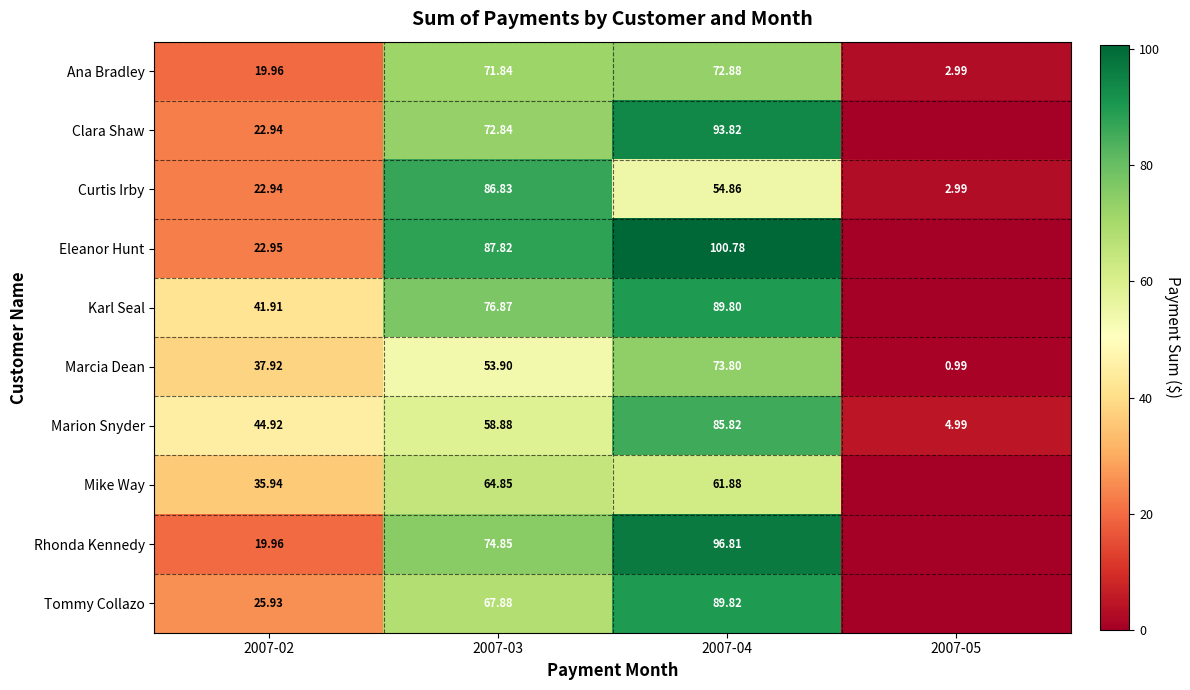

At how many categories does at least one series exceed 27?

3